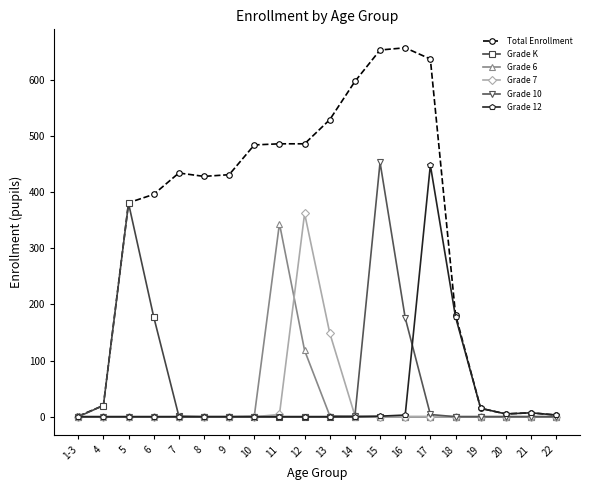

Does the chart have visible grid lines?

No